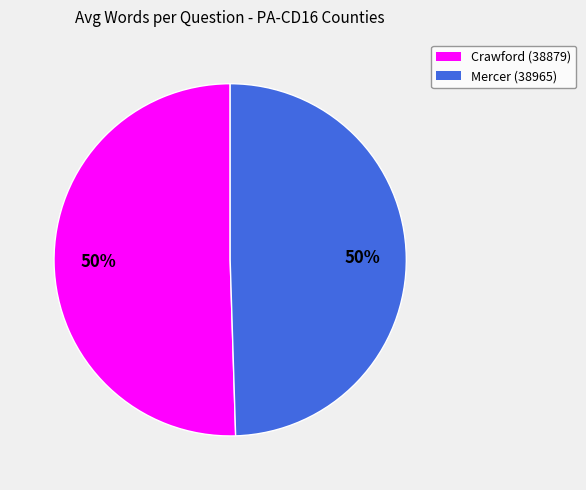

True or false: Crawford (38879) accounts for 57% of the total.

False